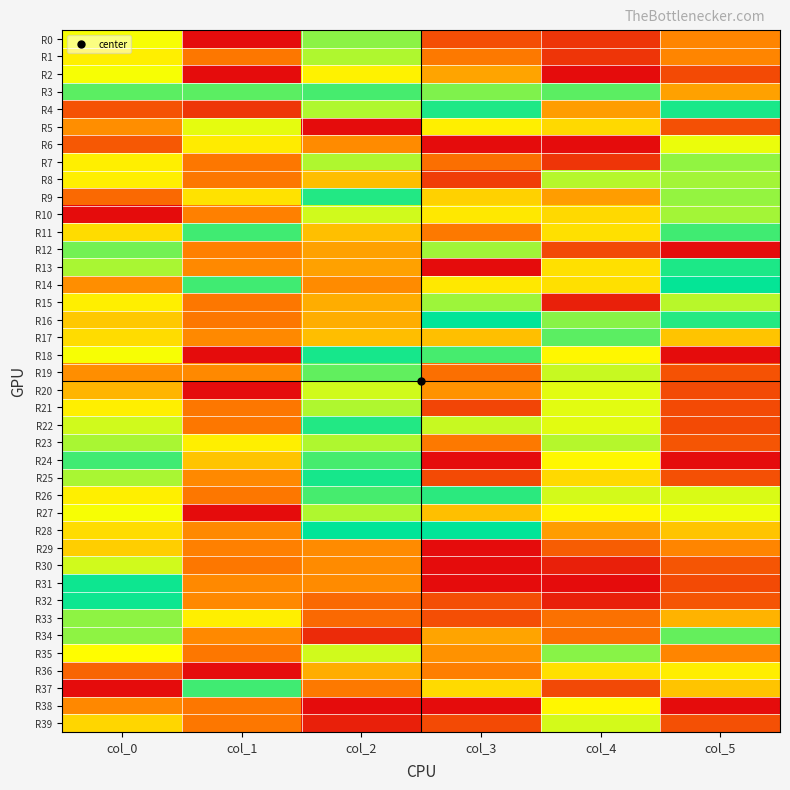

Reading right to left, what are all the values shown in this chart?

R0: col_5=0.2	col_4=0.9	col_3=0.1	col_2=0.6	col_1=0.0	col_0=0.7
R1: col_5=0.2	col_4=0.9	col_3=0.2	col_2=0.6	col_1=0.2	col_0=0.7
R2: col_5=0.1	col_4=1.0	col_3=0.2	col_2=0.7	col_1=0.0	col_0=0.7
R3: col_5=0.8	col_4=0.6	col_3=0.4	col_2=0.5	col_1=0.4	col_0=0.6
R4: col_5=0.5	col_4=0.8	col_3=0.5	col_2=0.6	col_1=0.9	col_0=0.1
R5: col_5=0.1	col_4=0.7	col_3=0.3	col_2=0.0	col_1=0.6	col_0=0.8
R6: col_5=0.3	col_4=1.0	col_3=0.0	col_2=0.8	col_1=0.7	col_0=0.9
R7: col_5=0.4	col_4=0.9	col_3=0.9	col_2=0.4	col_1=0.2	col_0=0.7
R8: col_5=0.6	col_4=0.6	col_3=0.9	col_2=0.8	col_1=0.2	col_0=0.7
R9: col_5=0.6	col_4=0.8	col_3=0.7	col_2=0.5	col_1=0.3	col_0=0.9
R10: col_5=0.6	col_4=0.3	col_3=0.3	col_2=0.4	col_1=0.2	col_0=1.0
R11: col_5=0.5	col_4=0.3	col_3=0.2	col_2=0.2	col_1=0.5	col_0=0.7
R12: col_5=1.0	col_4=0.1	col_3=0.4	col_2=0.8	col_1=0.2	col_0=0.4
R13: col_5=0.5	col_4=0.3	col_3=1.0	col_2=0.2	col_1=0.2	col_0=0.6
R14: col_5=0.5	col_4=0.3	col_3=0.3	col_2=0.8	col_1=0.5	col_0=0.8
R15: col_5=0.4	col_4=0.0	col_3=0.4	col_2=0.8	col_1=0.2	col_0=0.7
R16: col_5=0.5	col_4=0.4	col_3=0.5	col_2=0.8	col_1=0.2	col_0=0.7
R17: col_5=0.3	col_4=0.4	col_3=0.3	col_2=0.8	col_1=0.2	col_0=0.7
R18: col_5=0.0	col_4=0.3	col_3=0.5	col_2=0.5	col_1=0.0	col_0=0.7
R19: col_5=0.1	col_4=0.6	col_3=0.1	col_2=0.4	col_1=0.2	col_0=0.8
R20: col_5=0.1	col_4=0.4	col_3=0.2	col_2=0.6	col_1=0.0	col_0=0.8
R21: col_5=0.1	col_4=0.4	col_3=0.1	col_2=0.6	col_1=0.2	col_0=0.7
R22: col_5=0.1	col_4=0.4	col_3=0.4	col_2=0.5	col_1=0.2	col_0=0.6
R23: col_5=0.1	col_4=0.4	col_3=0.2	col_2=0.6	col_1=0.3	col_0=0.6
R24: col_5=0.0	col_4=0.3	col_3=0.0	col_2=0.5	col_1=0.3	col_0=0.5
R25: col_5=0.1	col_4=0.3	col_3=0.1	col_2=0.5	col_1=0.2	col_0=0.6
R26: col_5=0.4	col_4=0.4	col_3=0.5	col_2=0.5	col_1=0.2	col_0=0.7
R27: col_5=0.3	col_4=0.3	col_3=0.3	col_2=0.4	col_1=0.0	col_0=0.7
R28: col_5=0.3	col_4=0.2	col_3=0.5	col_2=0.5	col_1=0.2	col_0=0.7
R29: col_5=0.2	col_4=0.1	col_3=0.0	col_2=0.8	col_1=0.2	col_0=0.7
R30: col_5=0.1	col_4=0.0	col_3=0.0	col_2=0.8	col_1=0.2	col_0=0.6
R31: col_5=0.1	col_4=0.0	col_3=0.0	col_2=0.8	col_1=0.2	col_0=0.5
R32: col_5=0.1	col_4=0.0	col_3=0.1	col_2=0.9	col_1=0.2	col_0=0.5
R33: col_5=0.2	col_4=0.1	col_3=0.1	col_2=0.9	col_1=0.3	col_0=0.4
R34: col_5=0.4	col_4=0.1	col_3=0.2	col_2=1.0	col_1=0.2	col_0=0.4
R35: col_5=0.2	col_4=0.6	col_3=0.2	col_2=0.6	col_1=0.2	col_0=0.3
R36: col_5=0.3	col_4=0.3	col_3=0.2	col_2=0.8	col_1=1.0	col_0=0.1
R37: col_5=0.3	col_4=0.1	col_3=0.3	col_2=0.8	col_1=0.5	col_0=0.0
R38: col_5=0.0	col_4=0.3	col_3=0.0	col_2=1.0	col_1=0.2	col_0=0.2
R39: col_5=0.1	col_4=0.4	col_3=0.1	col_2=1.0	col_1=0.2	col_0=0.3